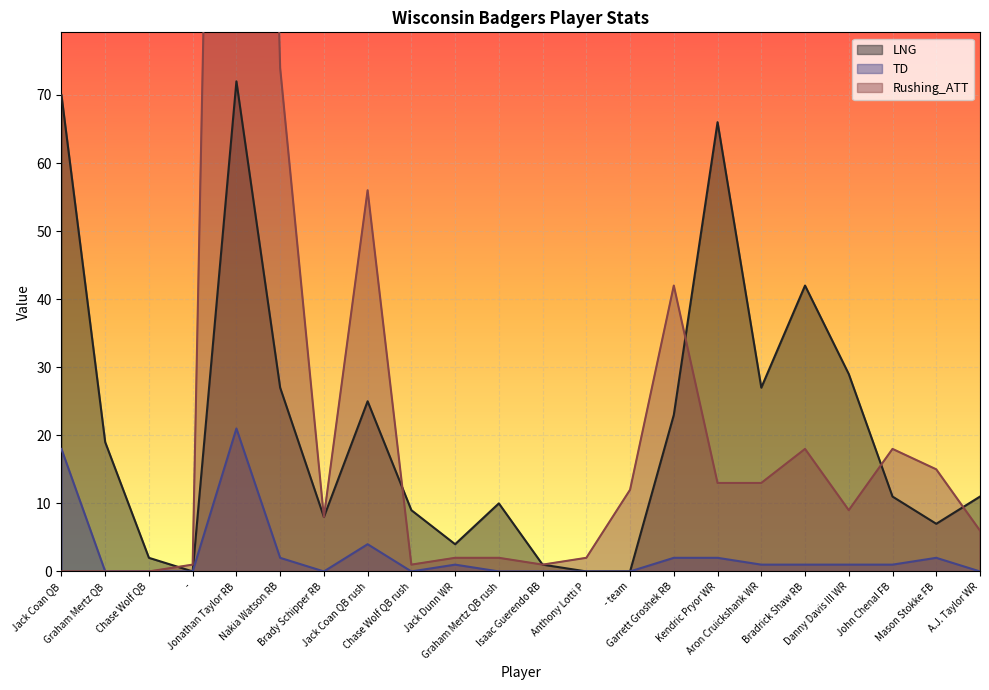

List the labels in order of TD value, largest first.

Jonathan Taylor RB, Jack Coan QB, Jack Coan QB rush, Nakia Watson RB, Garrett Groshek RB, Kendric Pryor WR, Mason Stokke FB, Jack Dunn WR, Aron Cruickshank WR, Bradrick Shaw RB, Danny Davis III WR, John Chenal FB, Graham Mertz QB, Chase Wolf QB, -, Brady Schipper RB, Chase Wolf QB rush, Graham Mertz QB rush, Isaac Guerendo RB, Anthony Lotti P, - team, A.J. Taylor WR